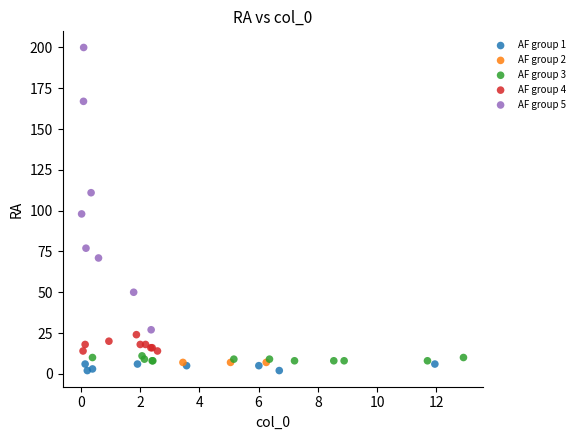

Which series reaches the maximum Y coordinate?

AF group 5